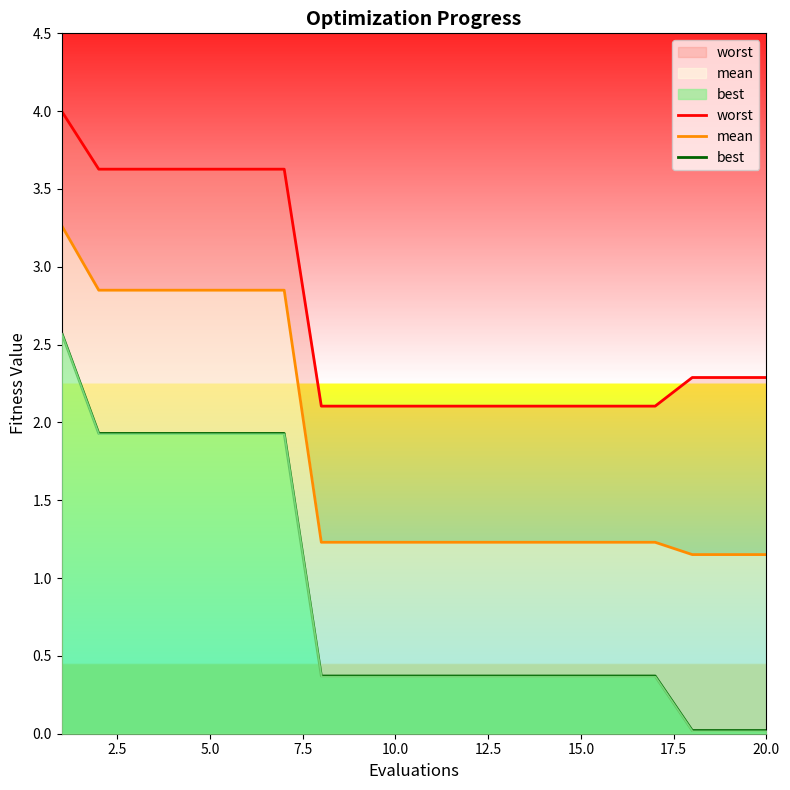

True or false: mean and best cross at least once.

False